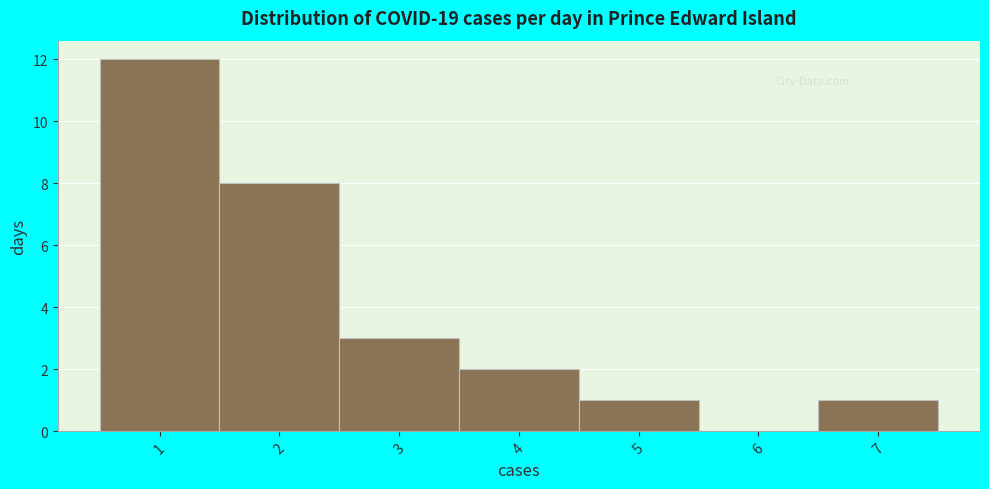

Reading left to right, transcribe this chart: for each bar, give the range it covers on the x-axis and its height. The values are not printed on the chart, so give them approximately, as read against the axis.

0.5 to 1.5: 12
1.5 to 2.5: 8
2.5 to 3.5: 3
3.5 to 4.5: 2
4.5 to 5.5: 1
5.5 to 6.5: 0
6.5 to 7.5: 1